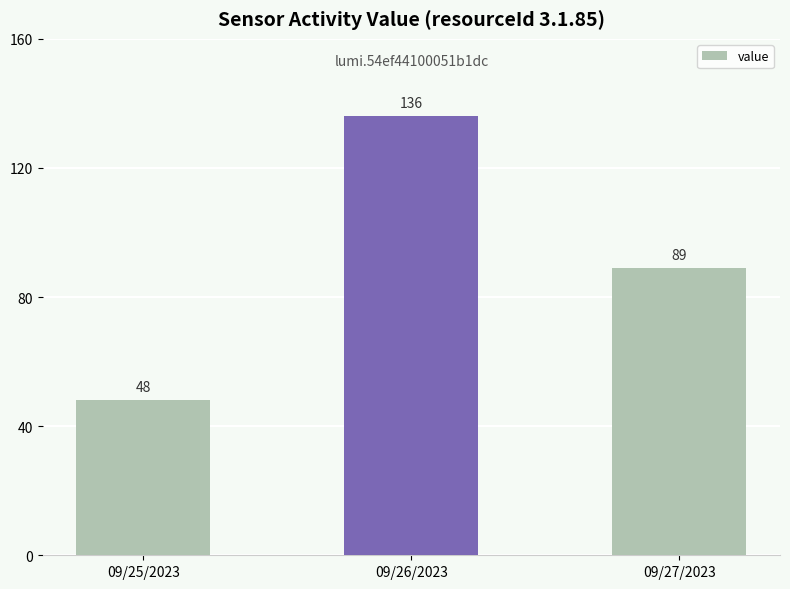

At which category does the chart reach its minimum across all series?

09/25/2023